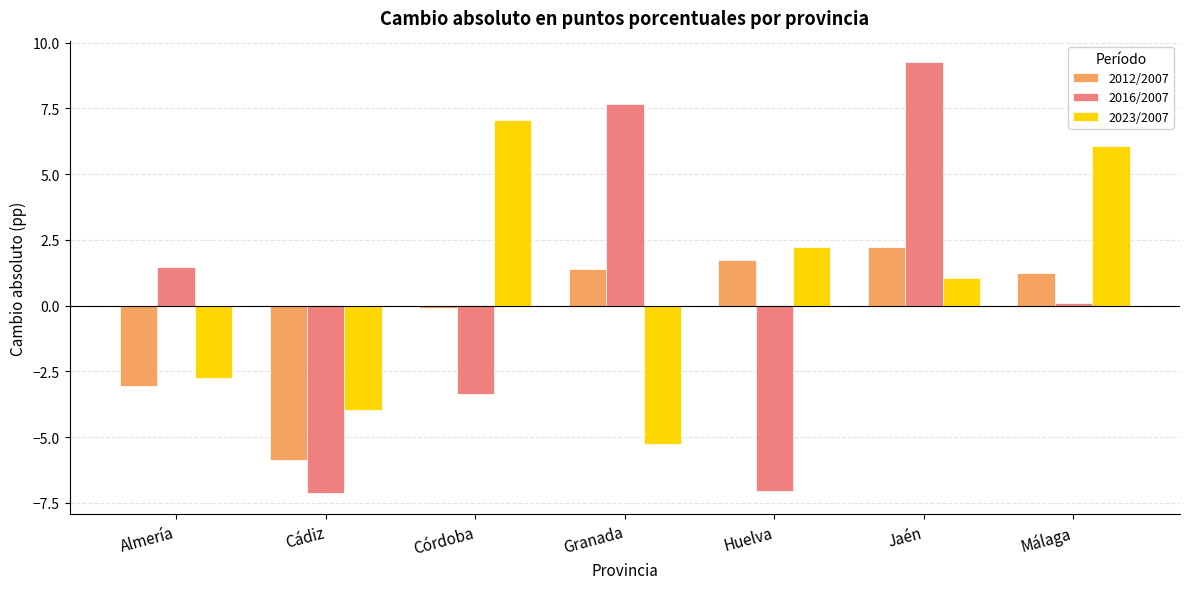

What is the total value across all series at Huelva?

-3.1